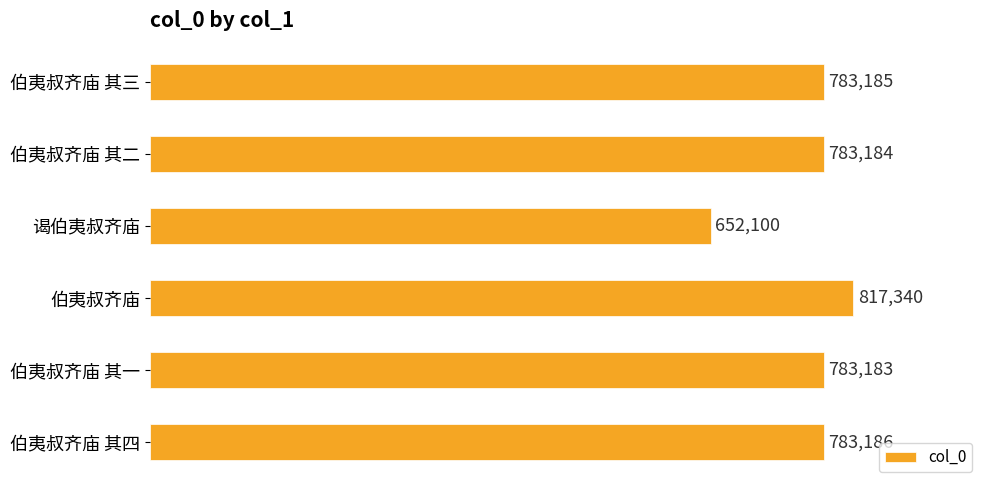

What is the greatest value displayed?

817340